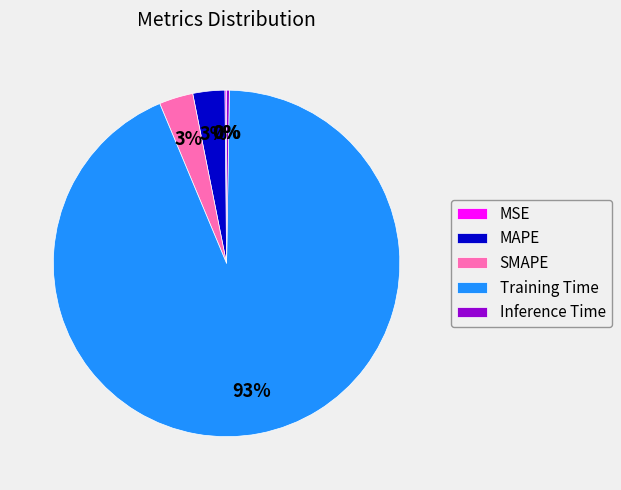

Which category has the biggest portion of the pie?

Training Time